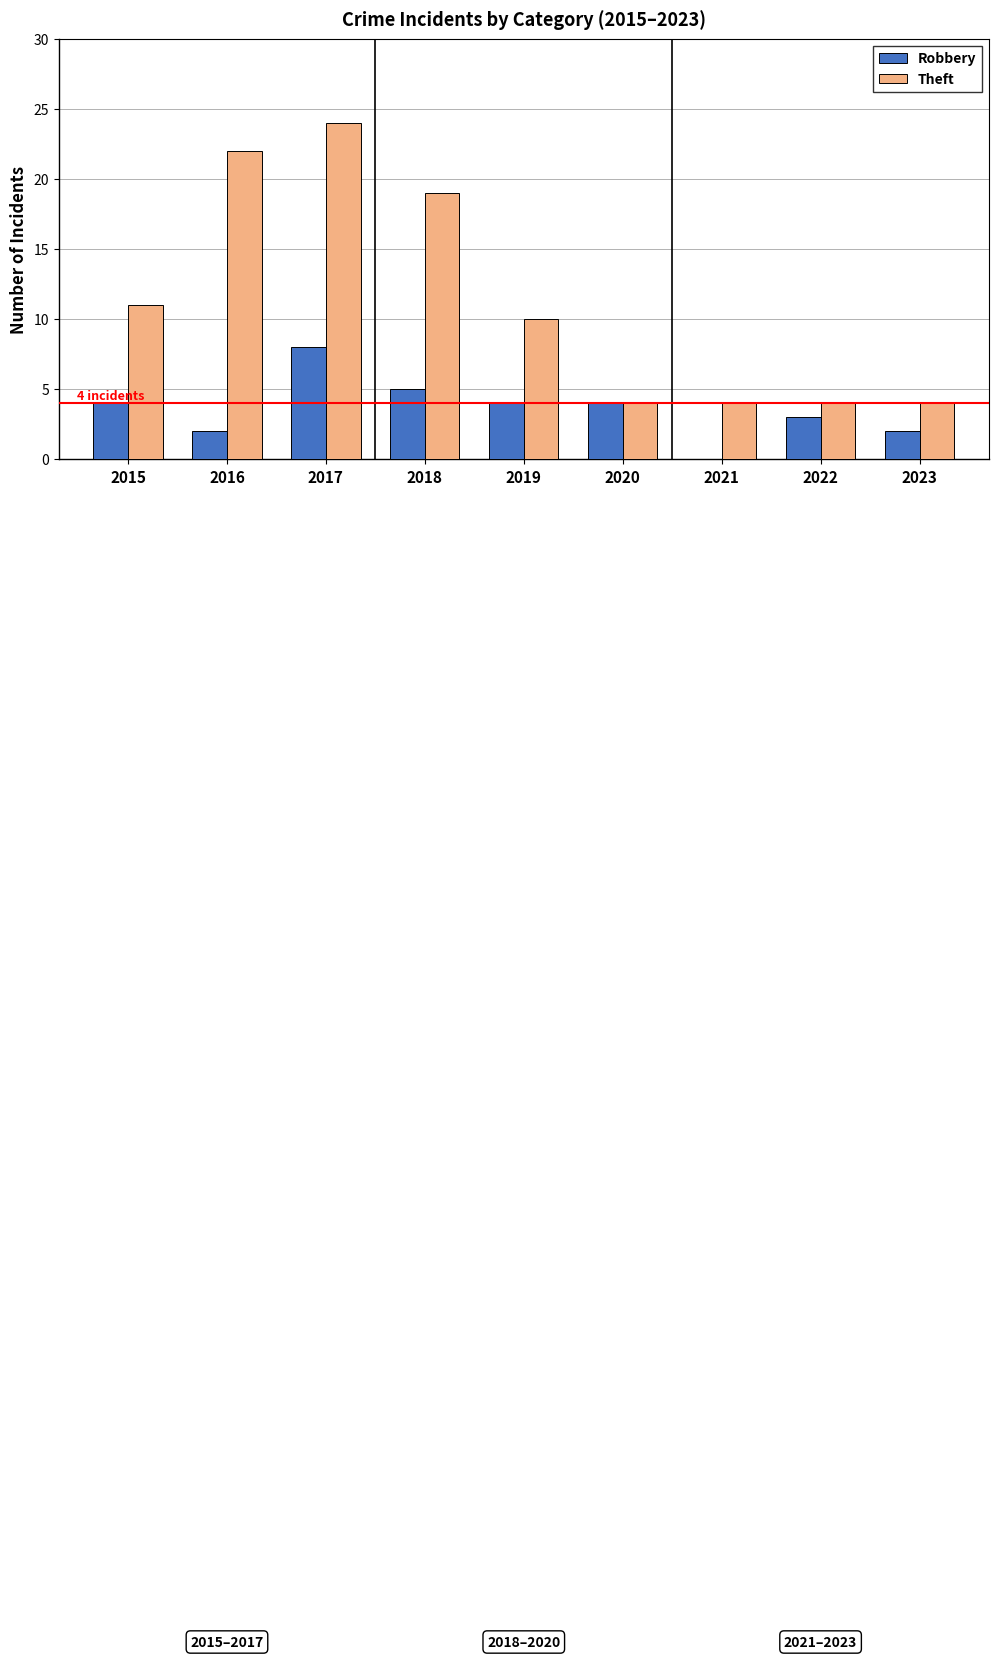

What is the total value across all series at 2016?

24